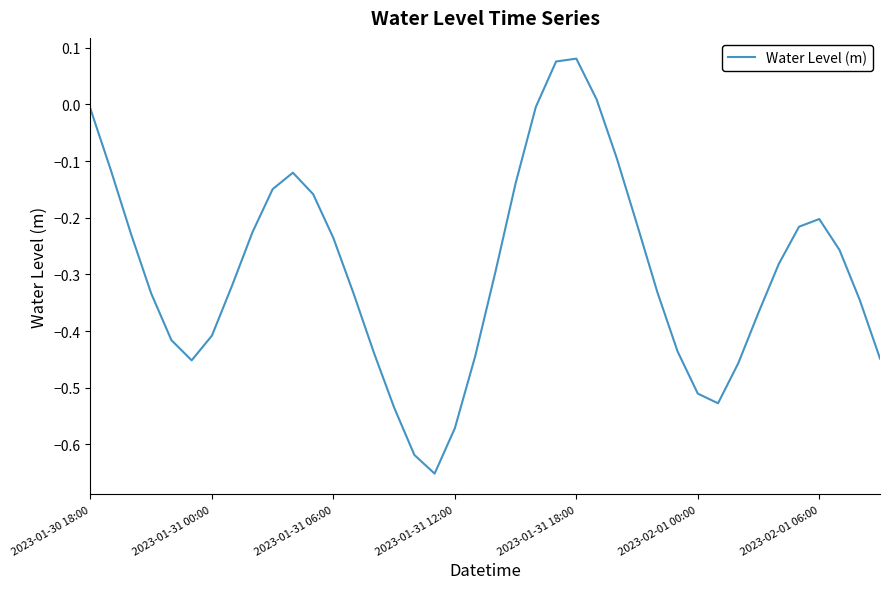

What is the difference between the maximum and minimum values?

0.7